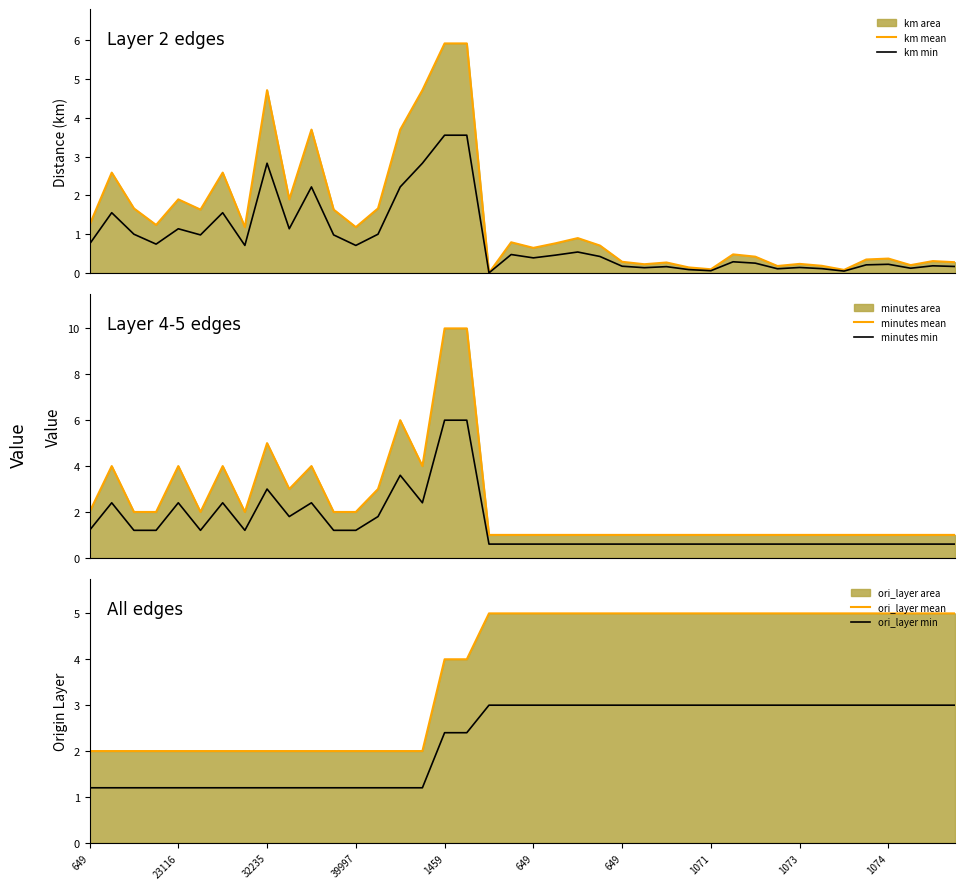

Where is ori_layer mean nearest to the value 3?

649